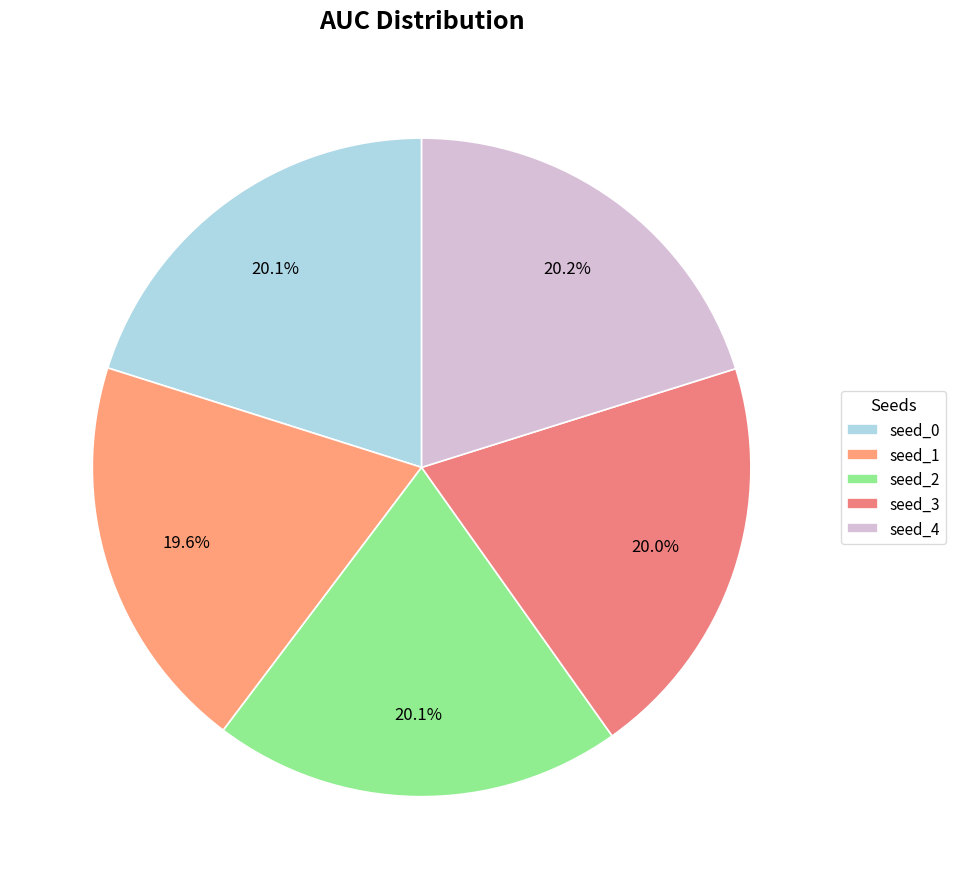

How many slices are in this pie chart?

5